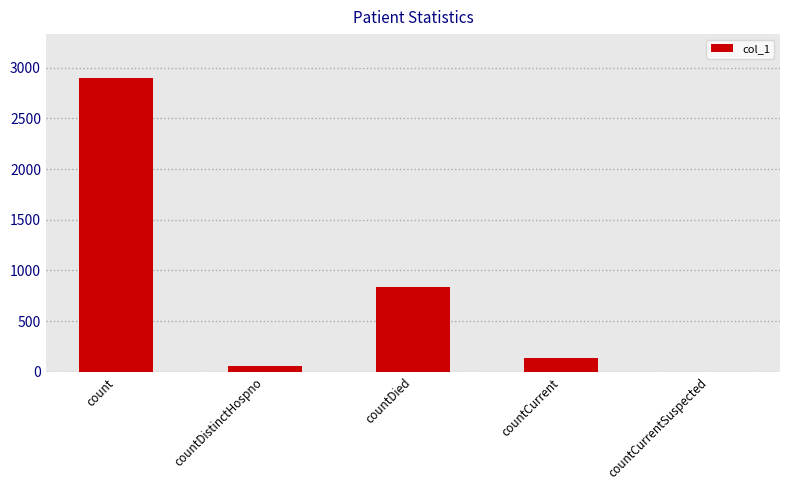

True or false: the data shows 136 at countCurrent.

True